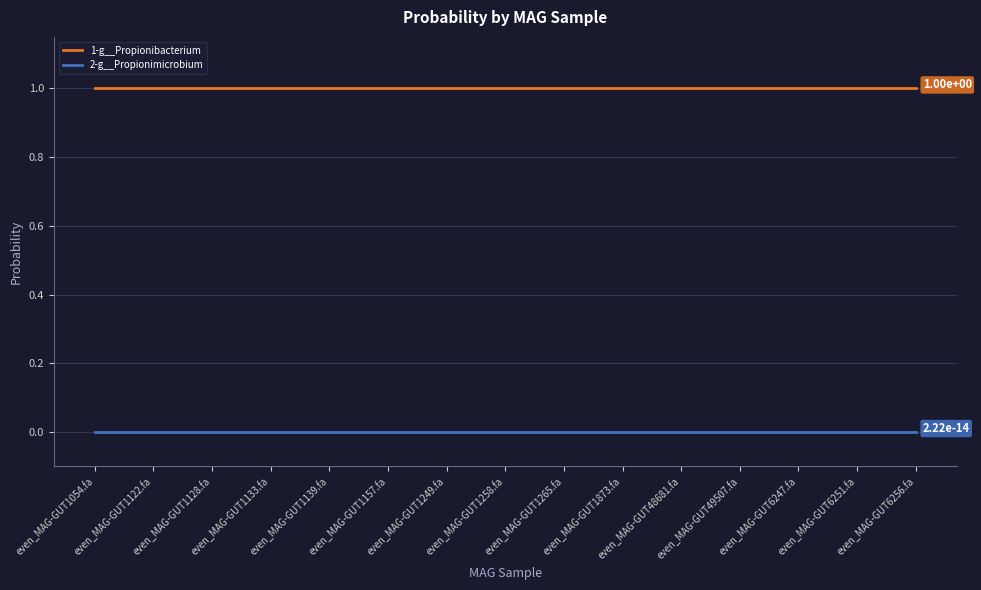

What are all the series names shown in the legend?

1-g__Propionibacterium, 2-g__Propionimicrobium